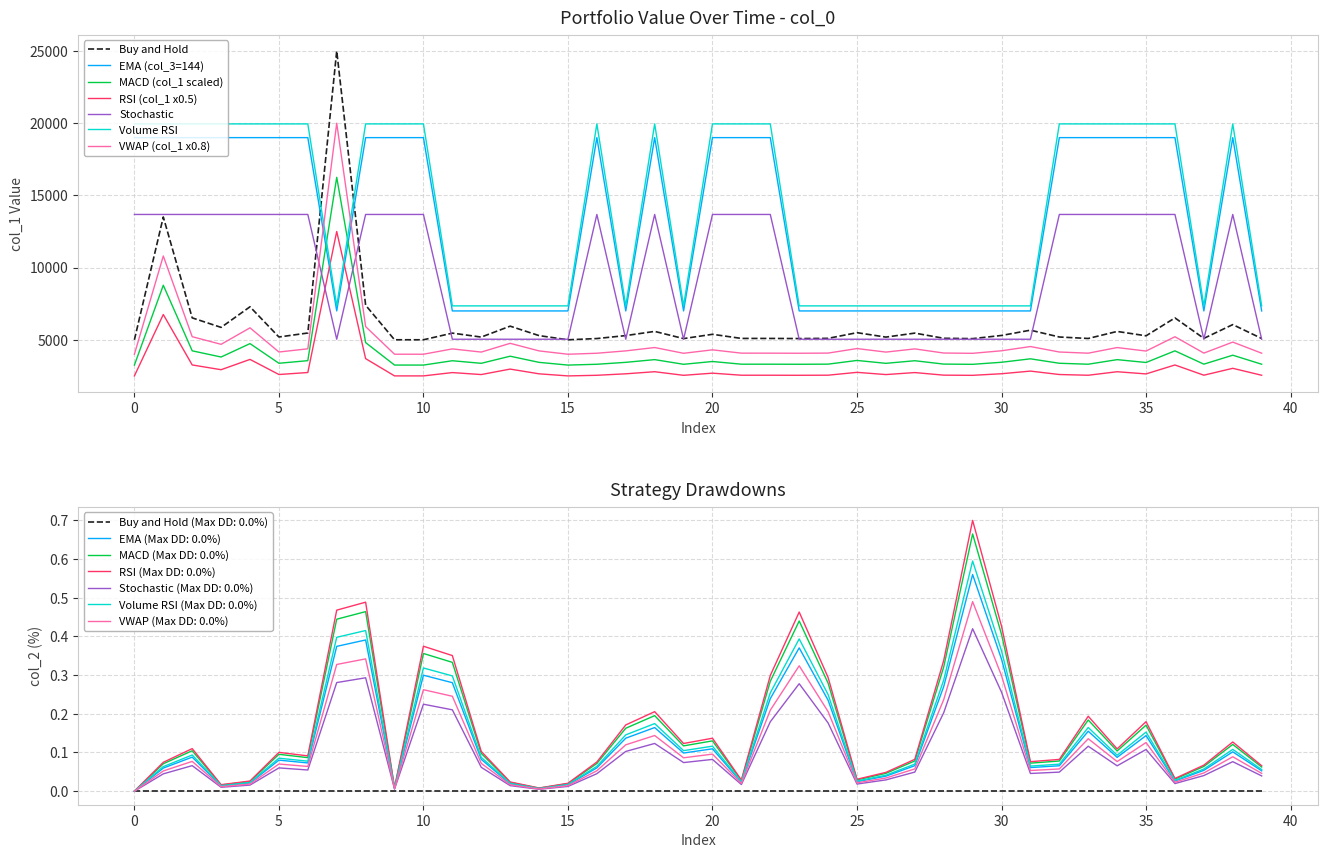

What is the sum of all col_3 values?

532000.0